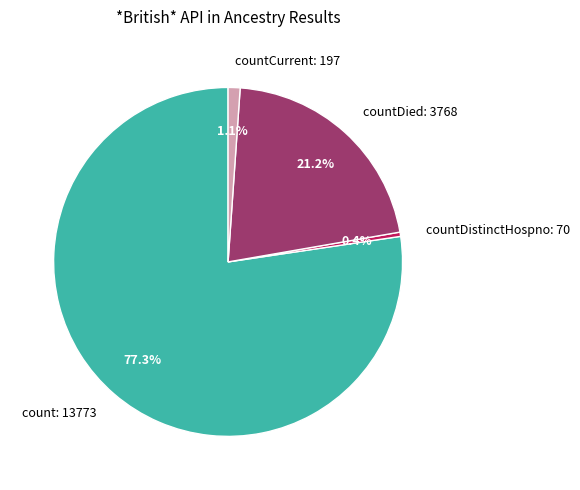

Which category has the biggest portion of the pie?

count: 13773